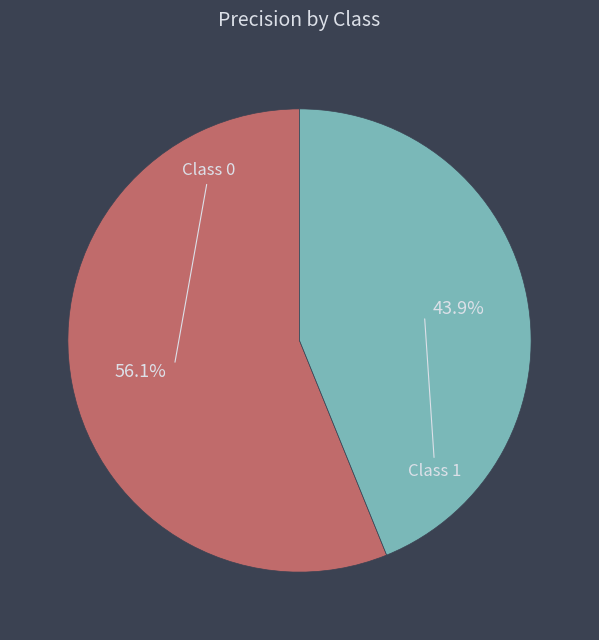

Which has a higher value, Class 1 or Class 0?

Class 0